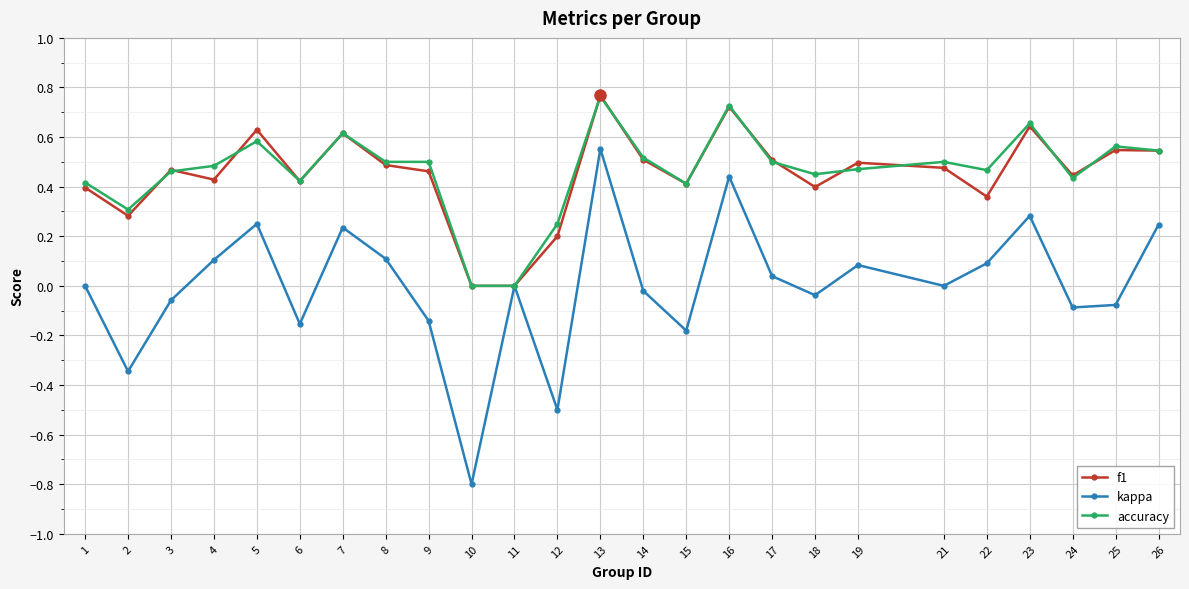

Is this an area chart (filled region under the line)?

No